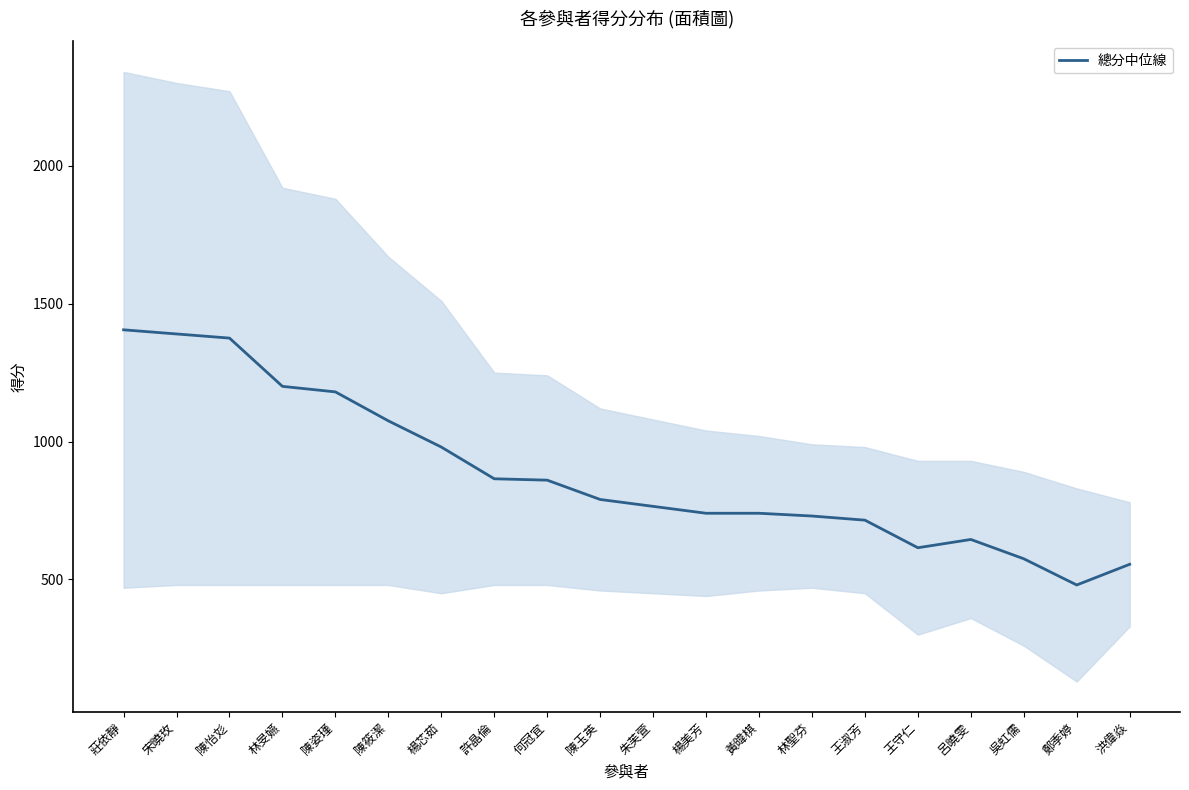

What position from the left is 黃暐棋?

13